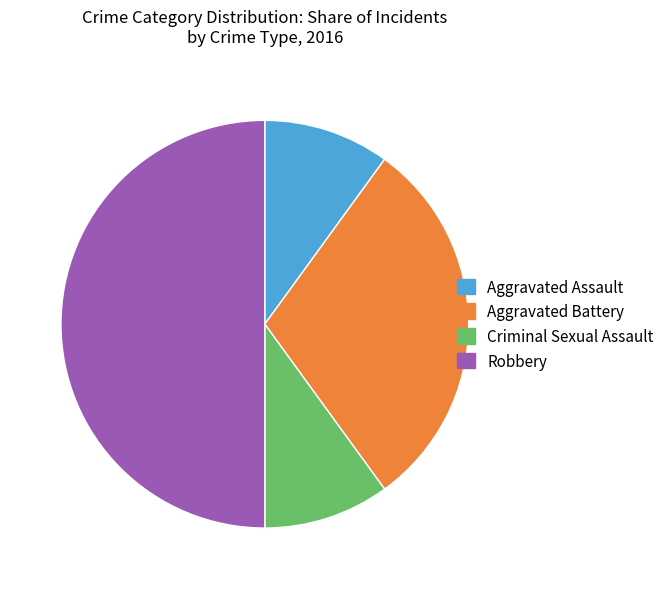

How many segments does this pie chart have?

4